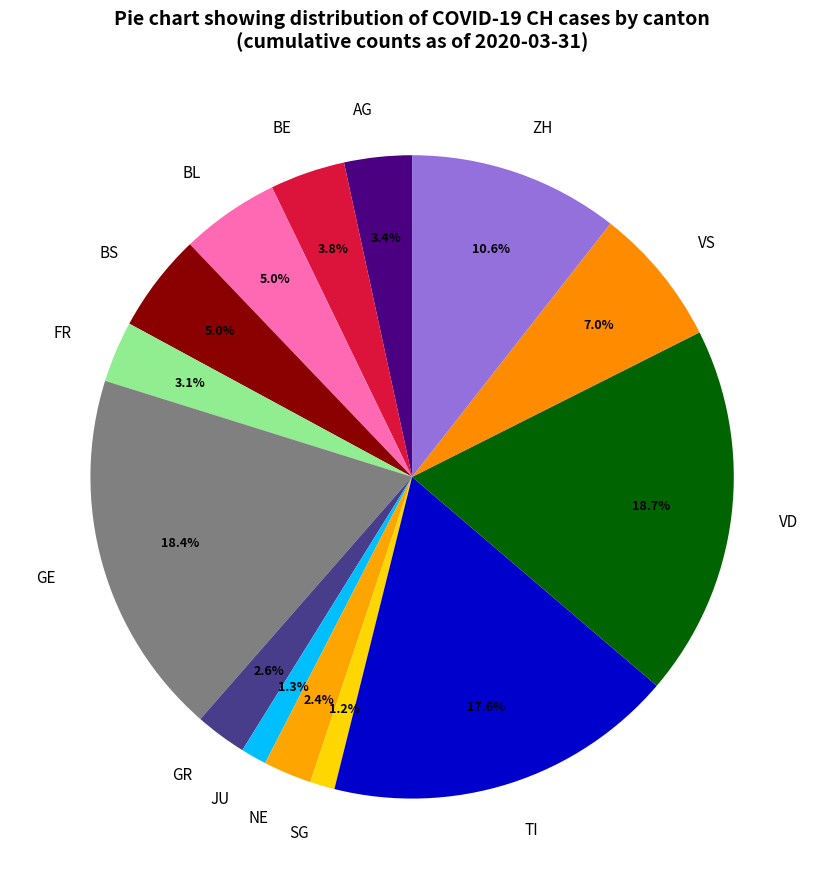

Which has a higher value, VD or FR?

VD